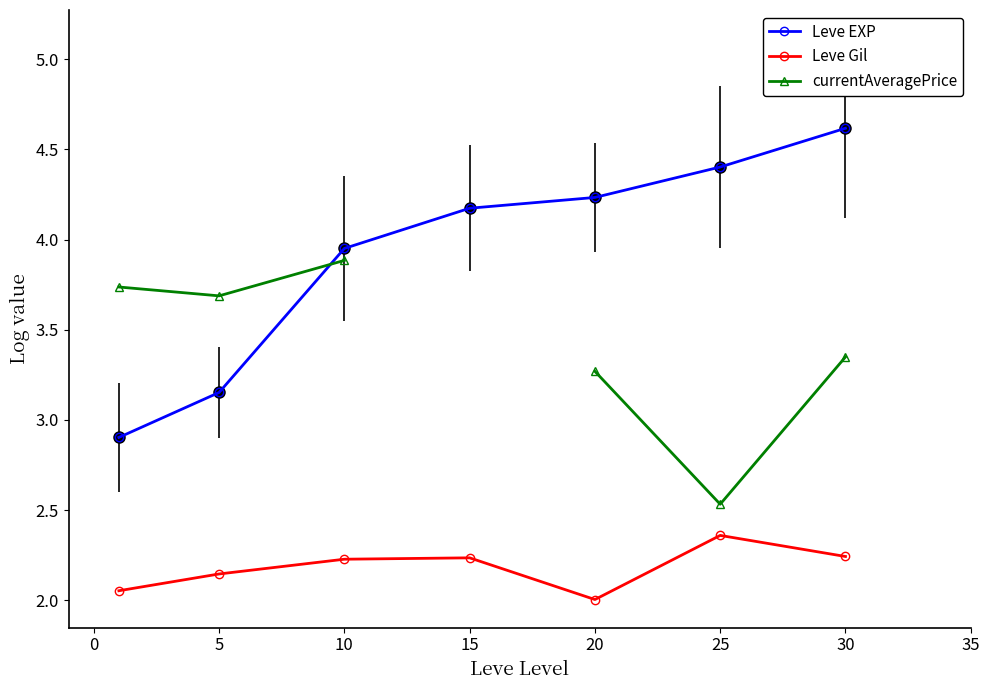

True or false: Leve EXP and Leve Gil intersect in this chart.

False